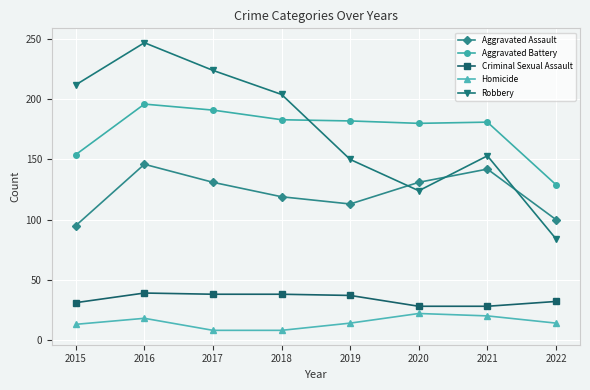

How many interior local peaks does the Aggravated Assault series have?

2